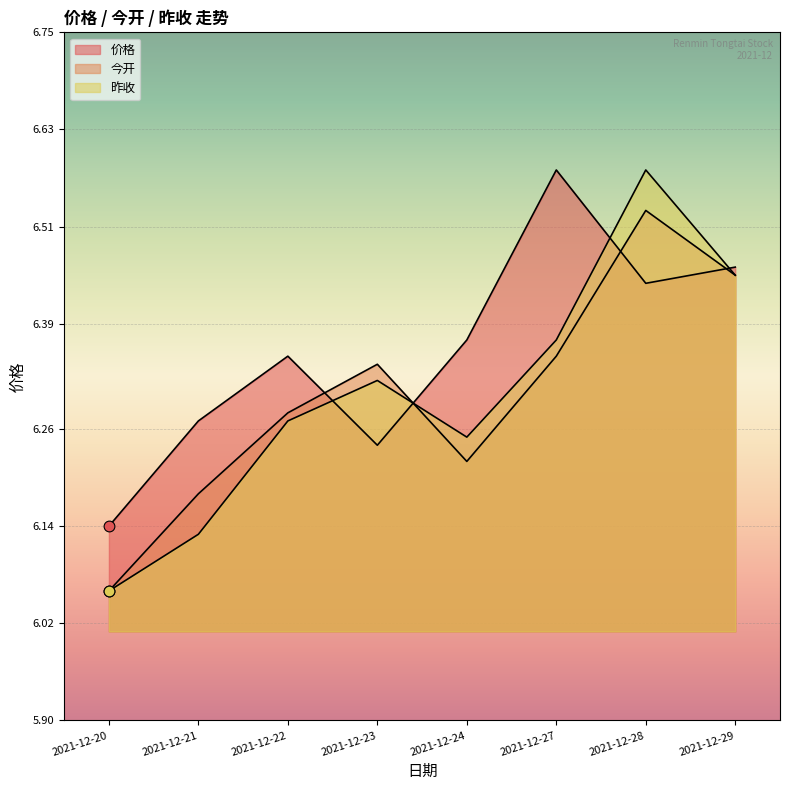

Which series reaches the maximum Y coordinate?

价格